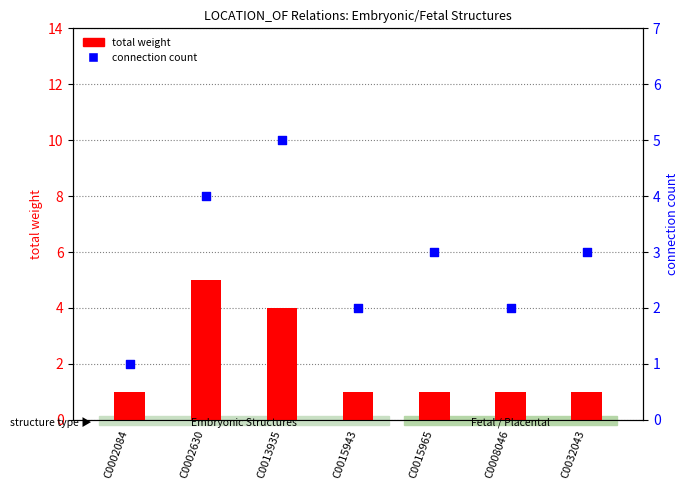

Which series has the widest spread of Y values?

total weight